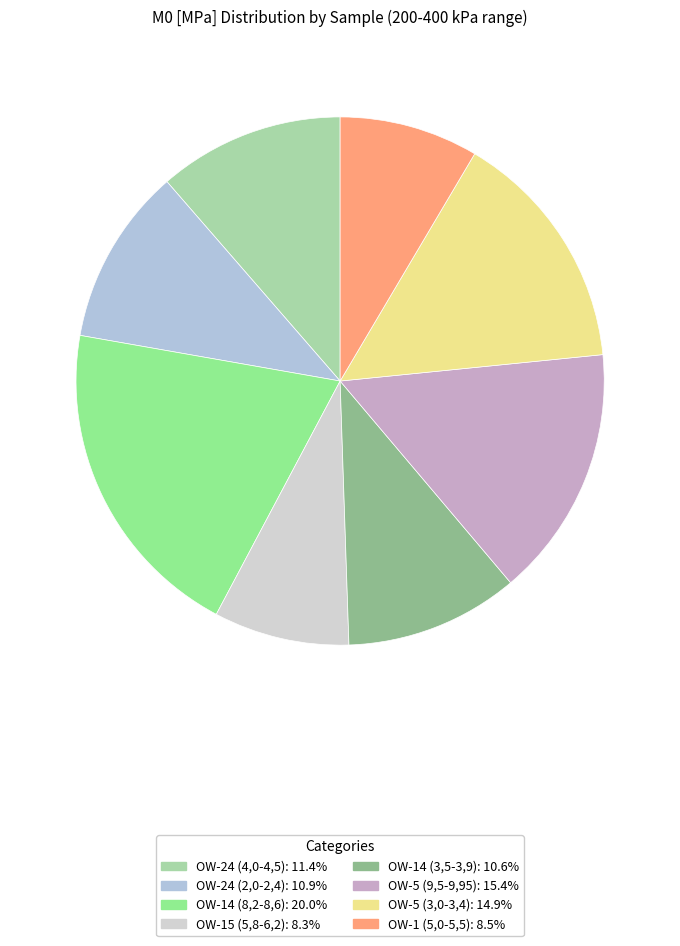

How many segments does this pie chart have?

8